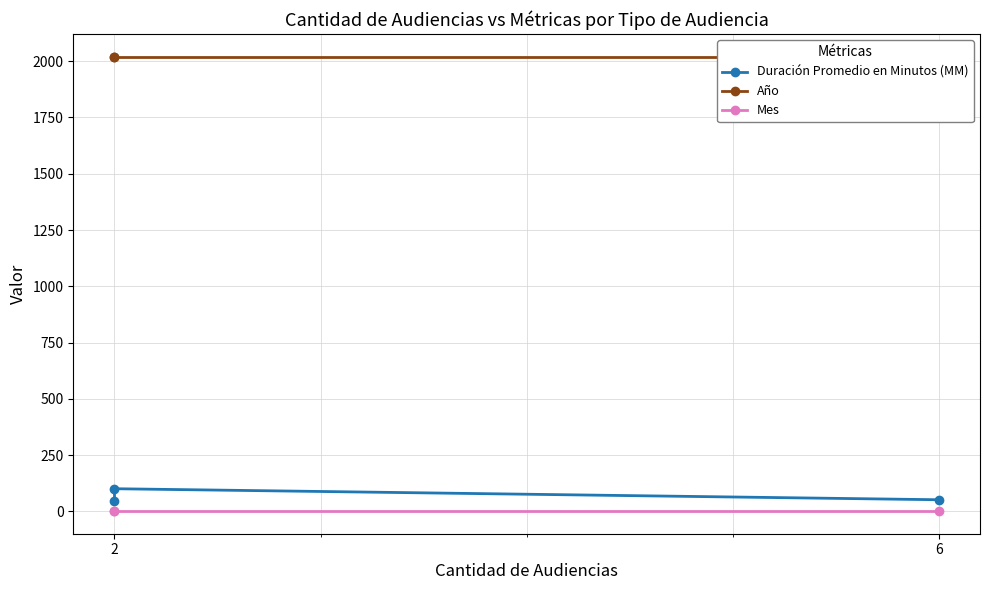

What are all the series names shown in the legend?

Duración Promedio en Minutos (MM), Año, Mes